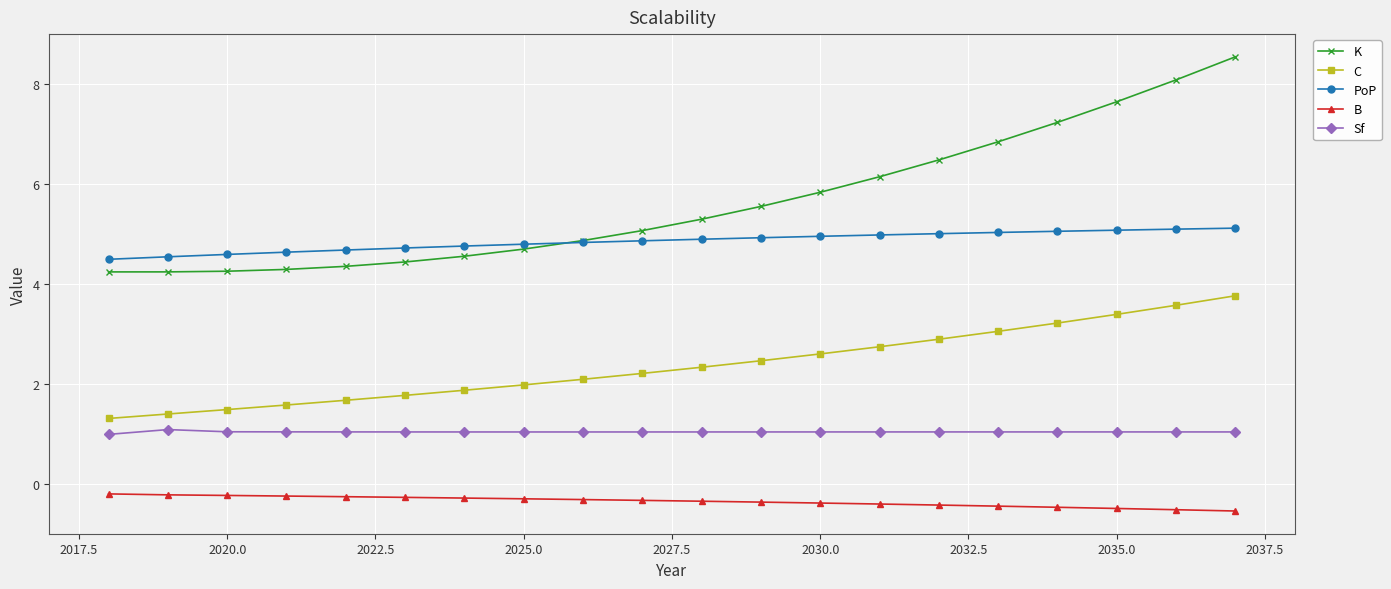

Which series has the largest total across all categories?

K